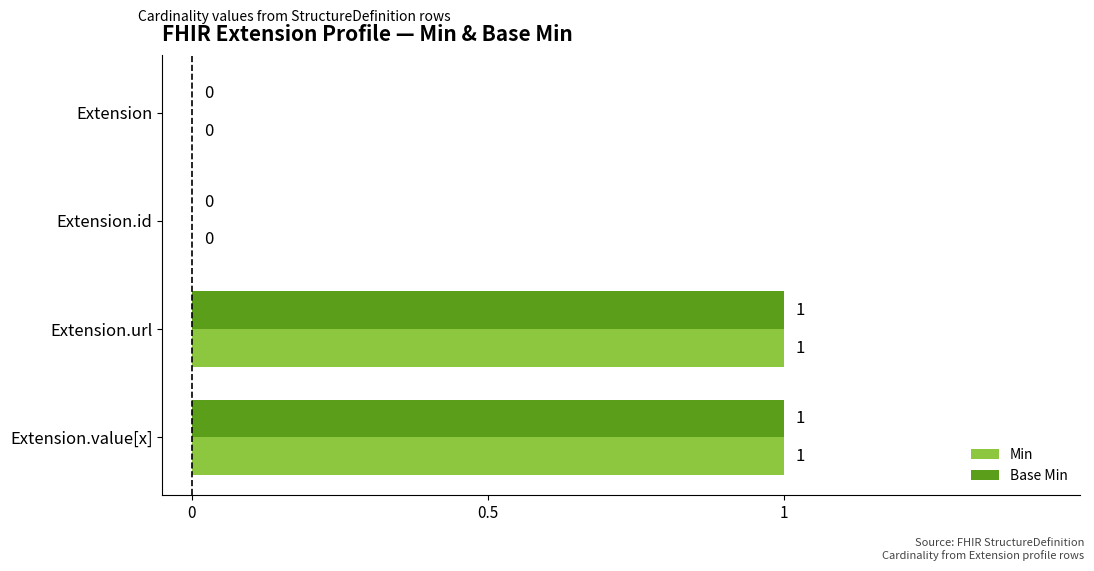

What are all the series names shown in the legend?

Min, Base Min